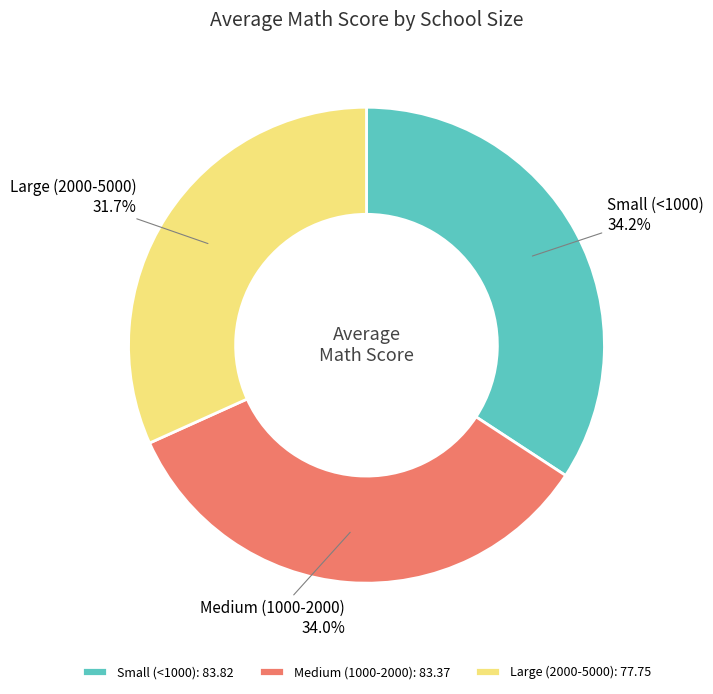

What is the ratio of the value at Large (2000-5000) to the value at Medium (1000-2000)?

0.9